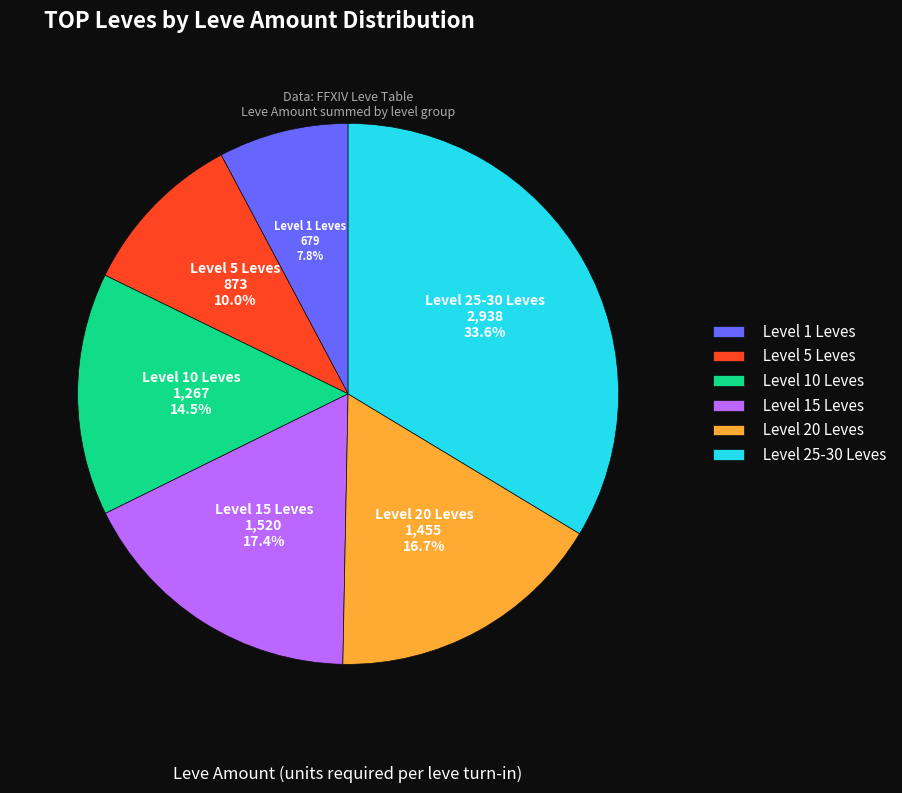

Rank the categories by value from lowest to highest.

Level 1 Leves, Level 5 Leves, Level 10 Leves, Level 20 Leves, Level 15 Leves, Level 25-30 Leves